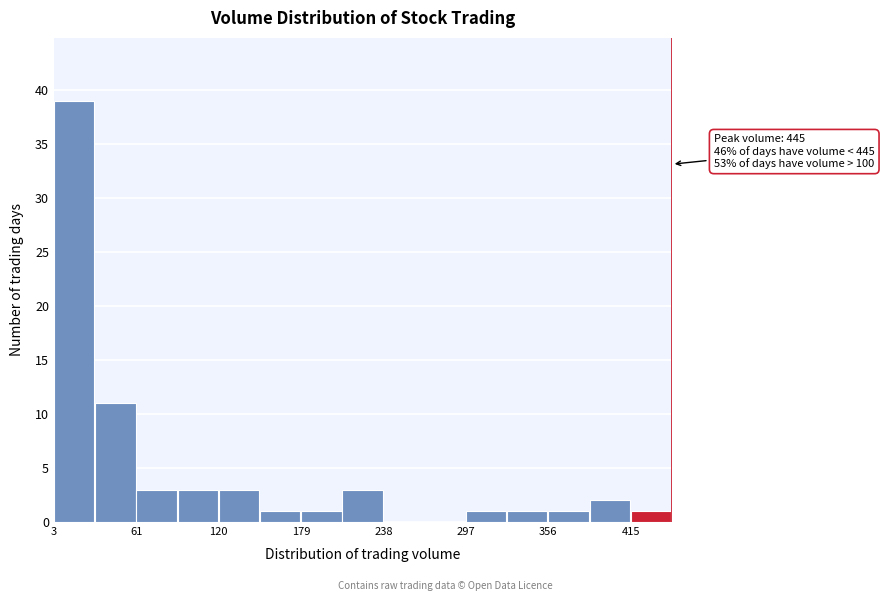

Read against the x-axis, roughly where is the centre of the tallest bar?

20